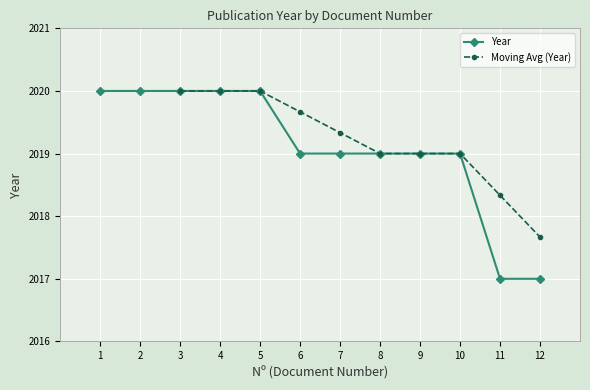

Reading left to right, list all the values displayed in this chart.

2020	2020	2020	2020	2020	2019	2019	2019	2019	2019	2017	2017